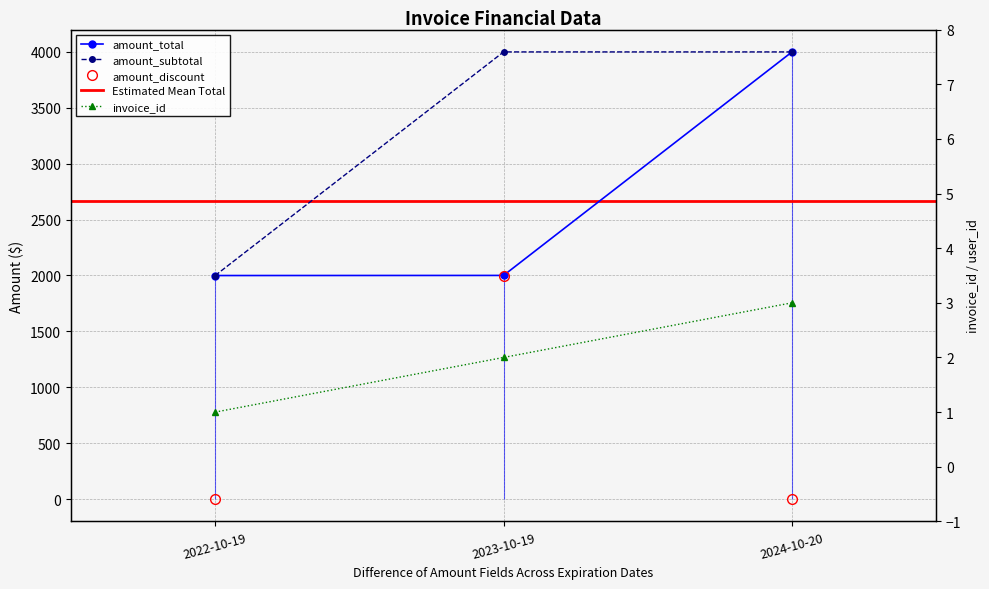

Is the value of invoice_id at 2022-10-19 greater than the value of amount_subtotal at 2022-10-19?

No